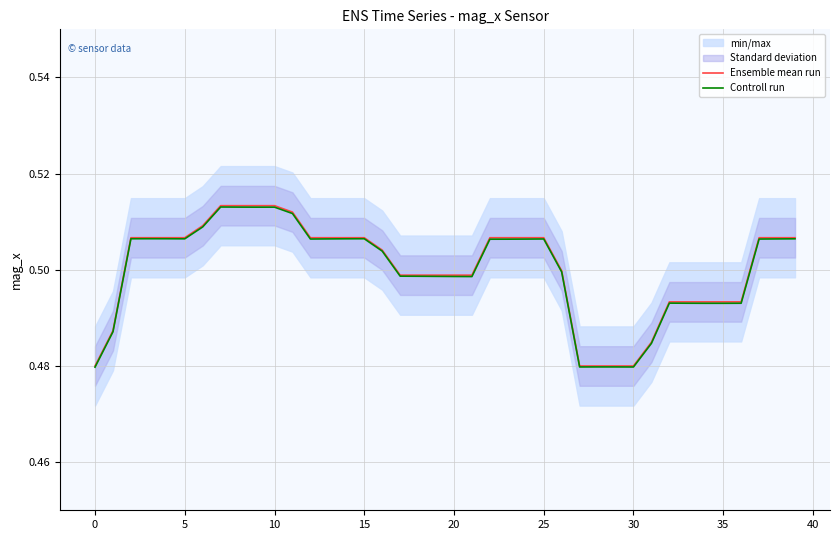

What is the label of the 25th point from the left?

24